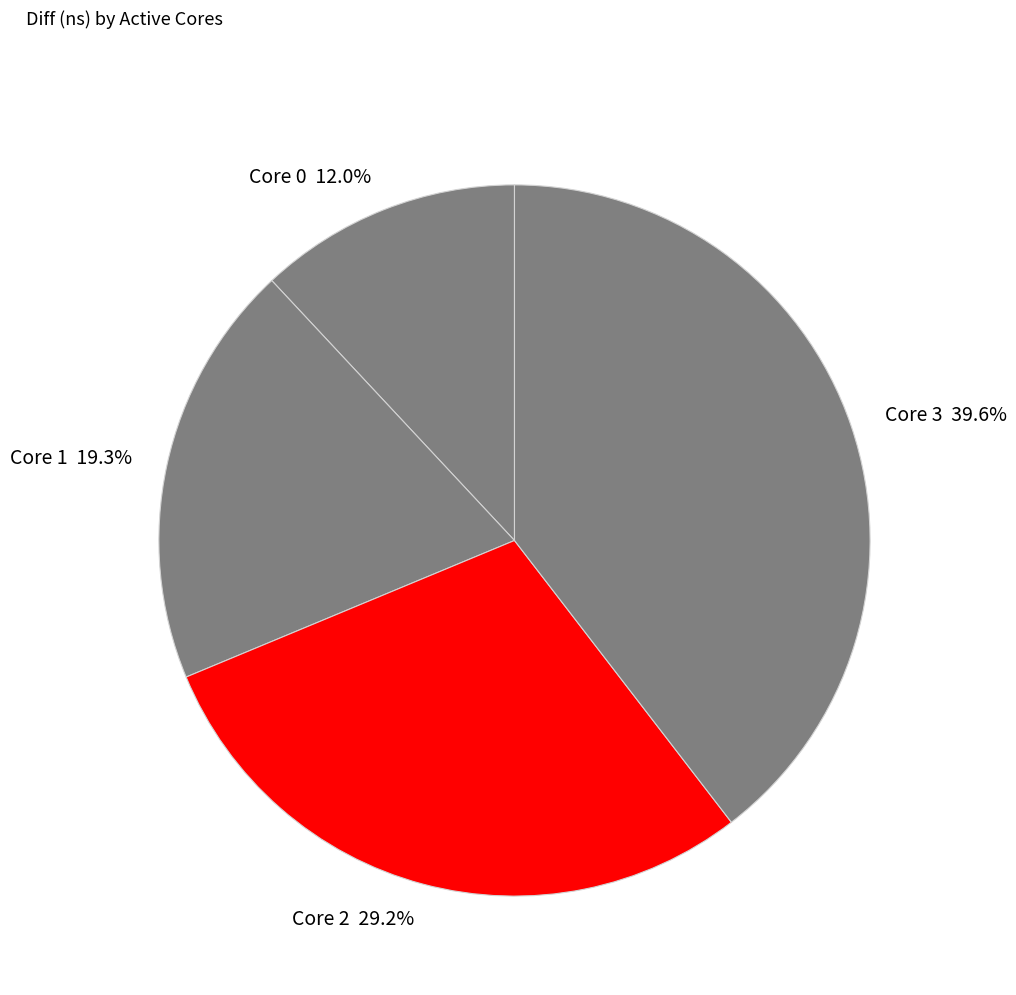

Combined, do Core 1 and Core 2 account for over 50%?

No